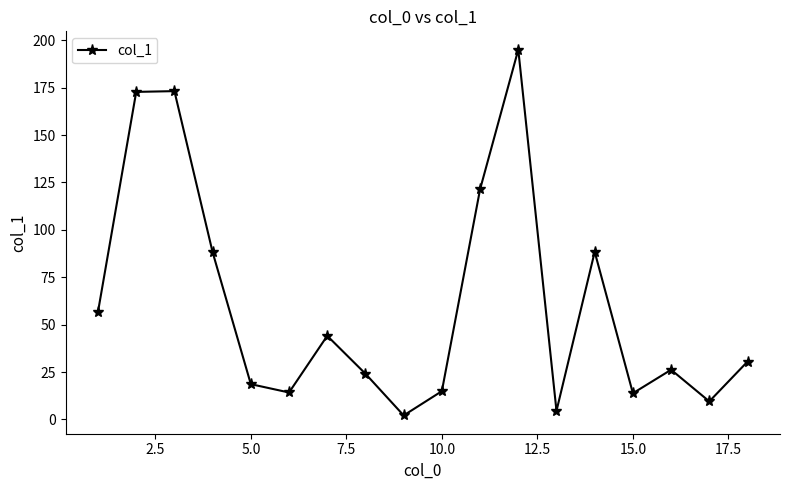

What is the maximum value shown in the chart?

195.1